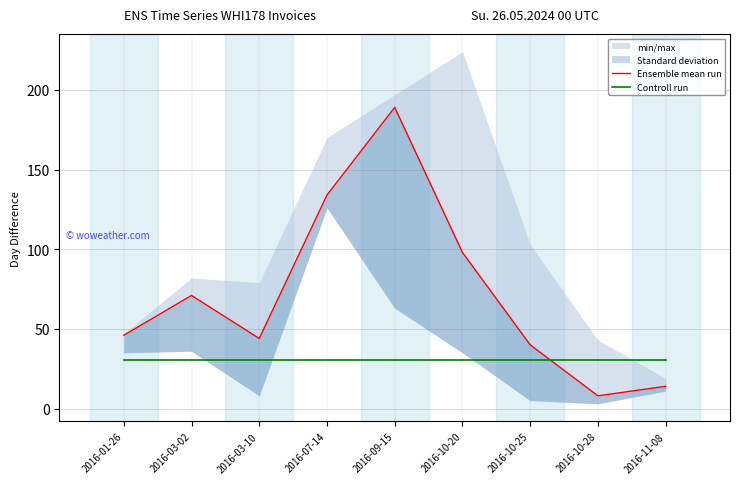

What is the difference between the maximum and second lowest values in the Ensemble mean run series?

175.0